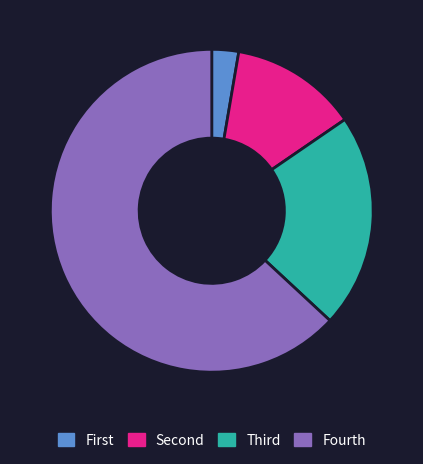

Is there any slice that represents more than half of the pie?

Yes